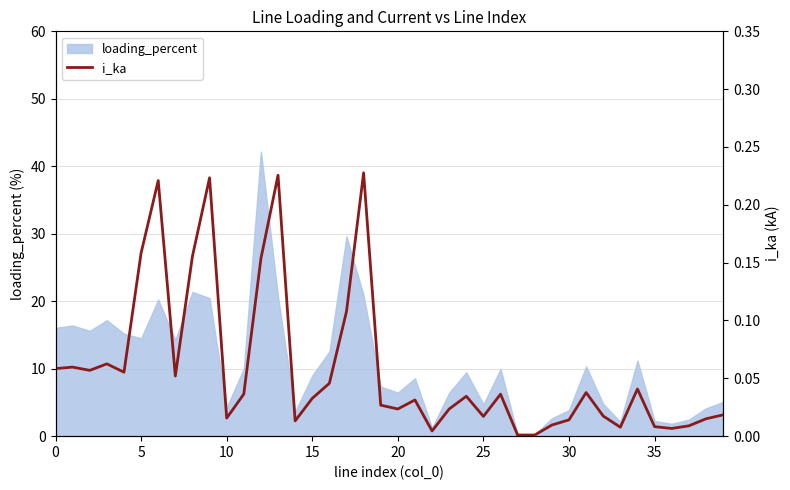

What is the highest value of the loading_percent series?

42.2